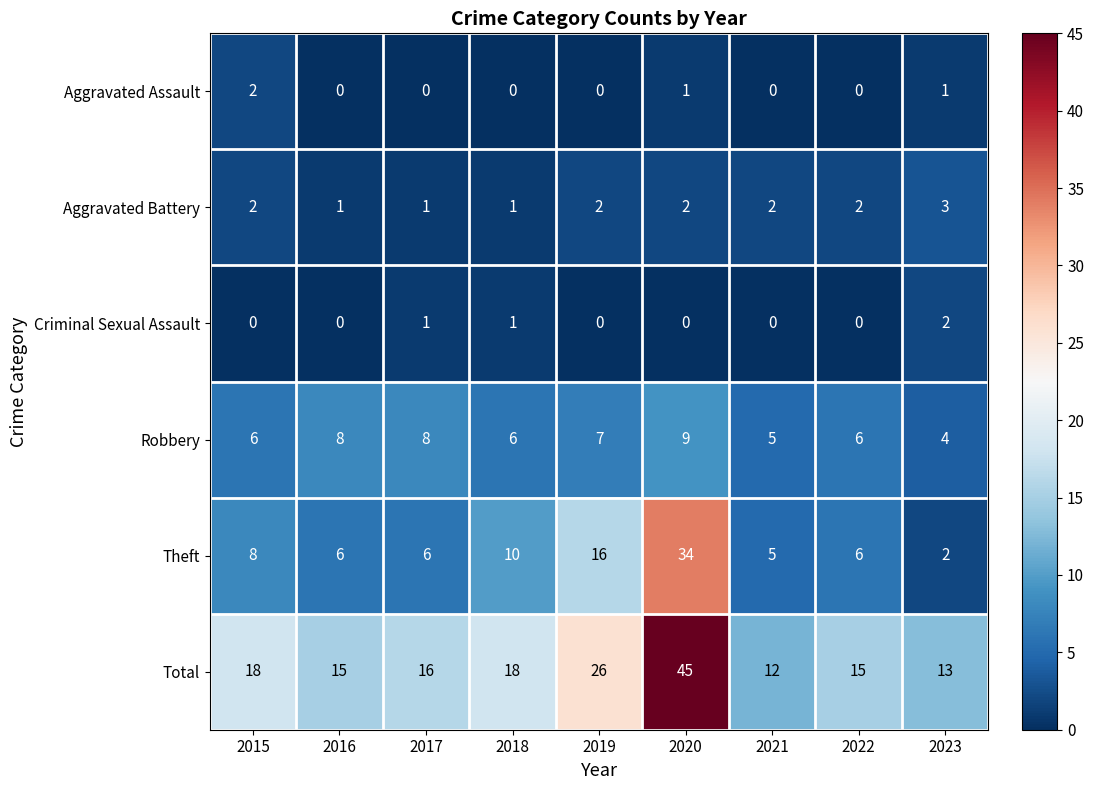

Which series changed the most between 2022 and 2023?

Theft